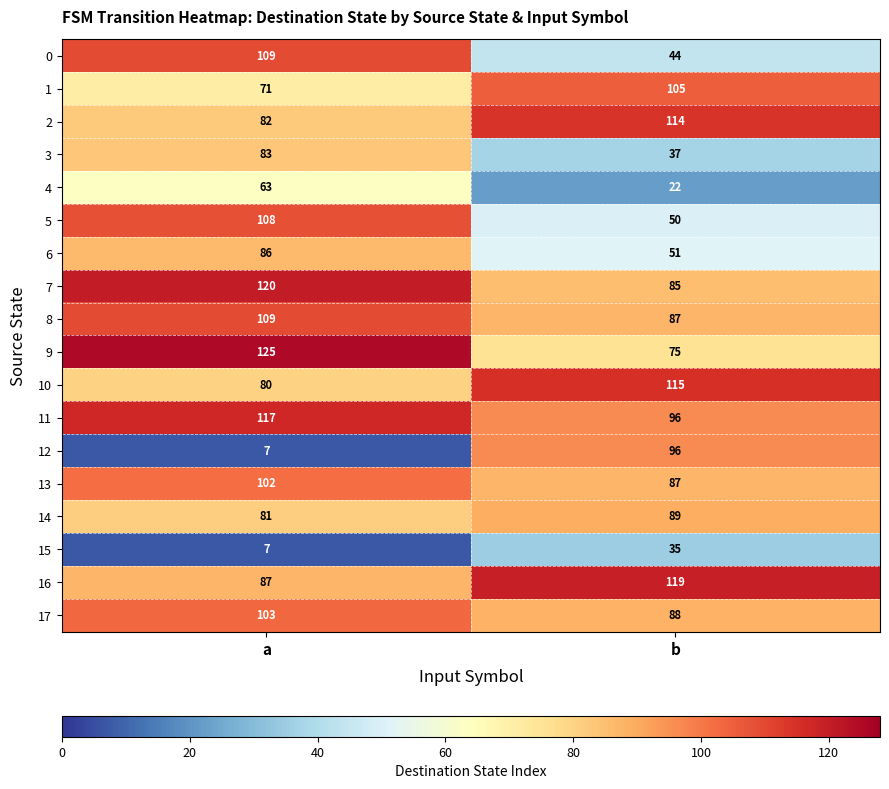

At which category is the sum across all series the highest?

a